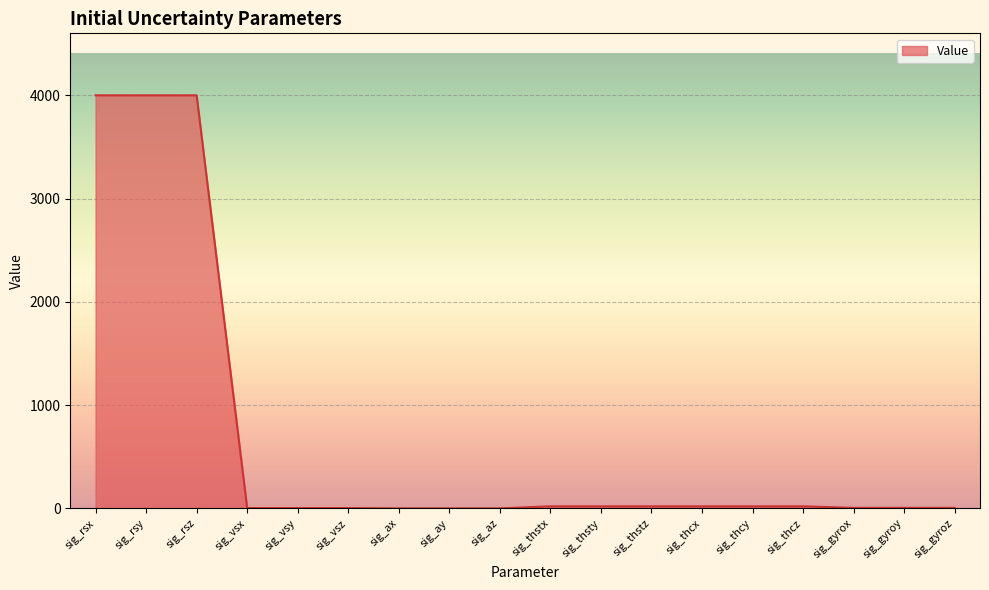

What is the greatest value displayed?

4000.0